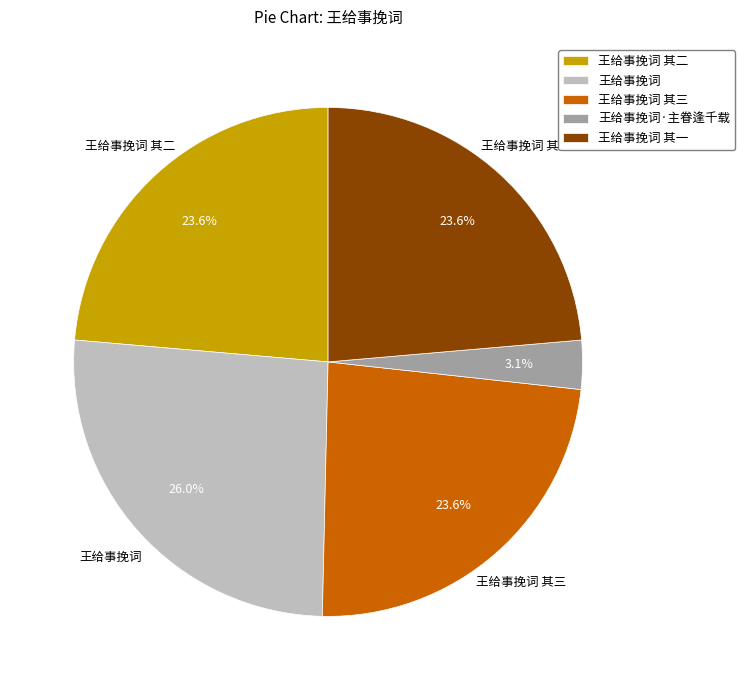

What is the largest slice in the pie chart?

王给事挽词